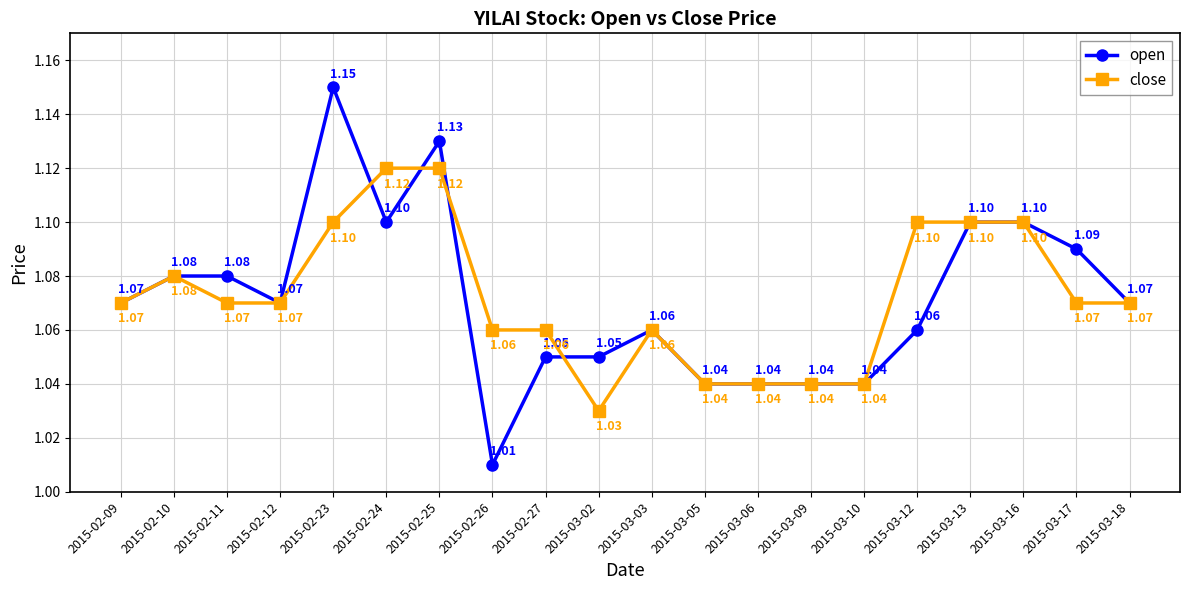

What are all the series names shown in the legend?

open, close